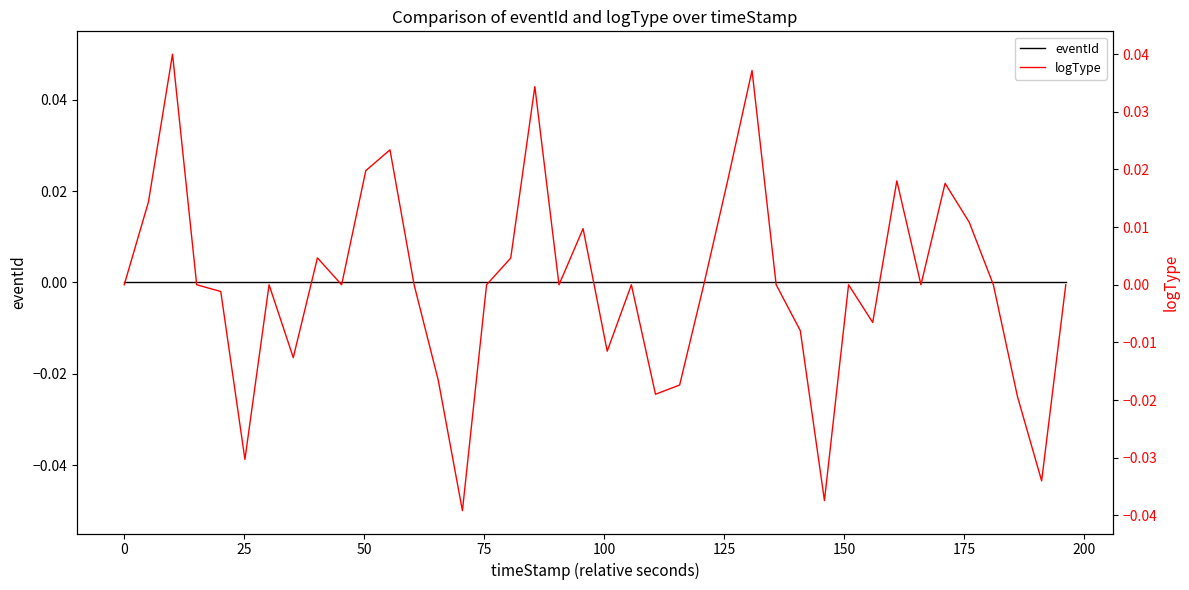

Rank the series by their maximum value, from highest to lowest.

logType, eventId